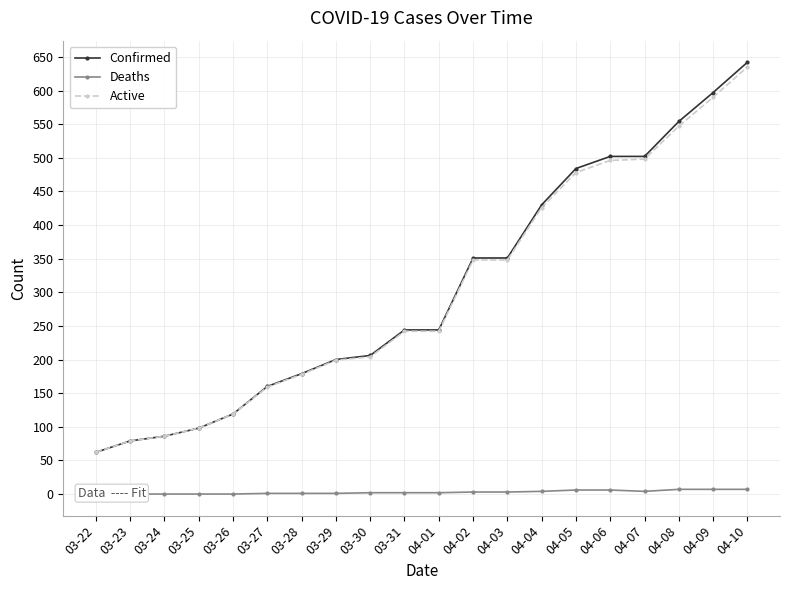

Read the Confirmed value at 04-05, to the nearest 100.

500